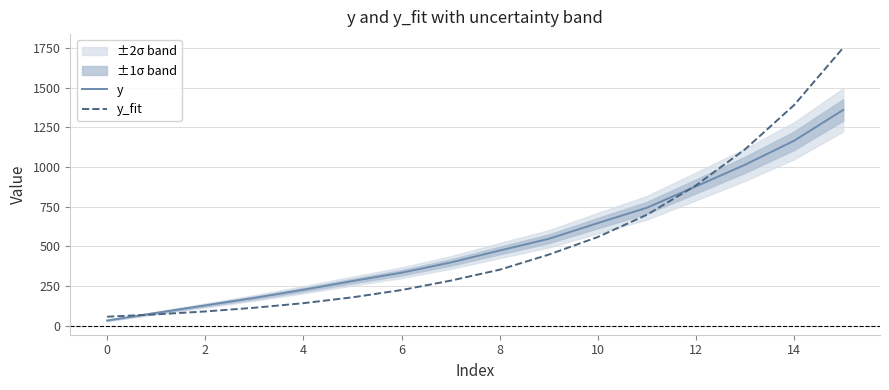

Where does the y series first go above 474?

8